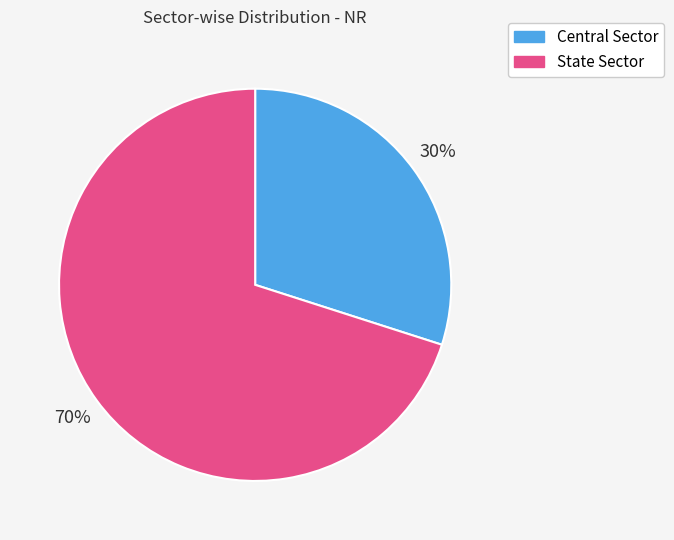

To the nearest percent, what portion does State Sector represent?

70%